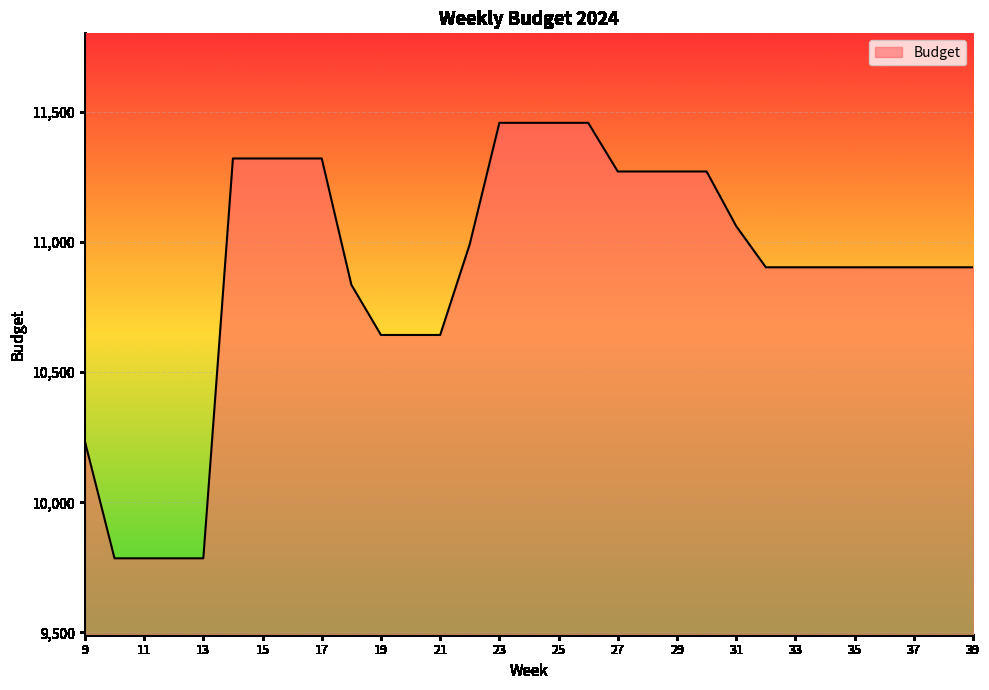

What is the maximum value shown in the chart?

11458